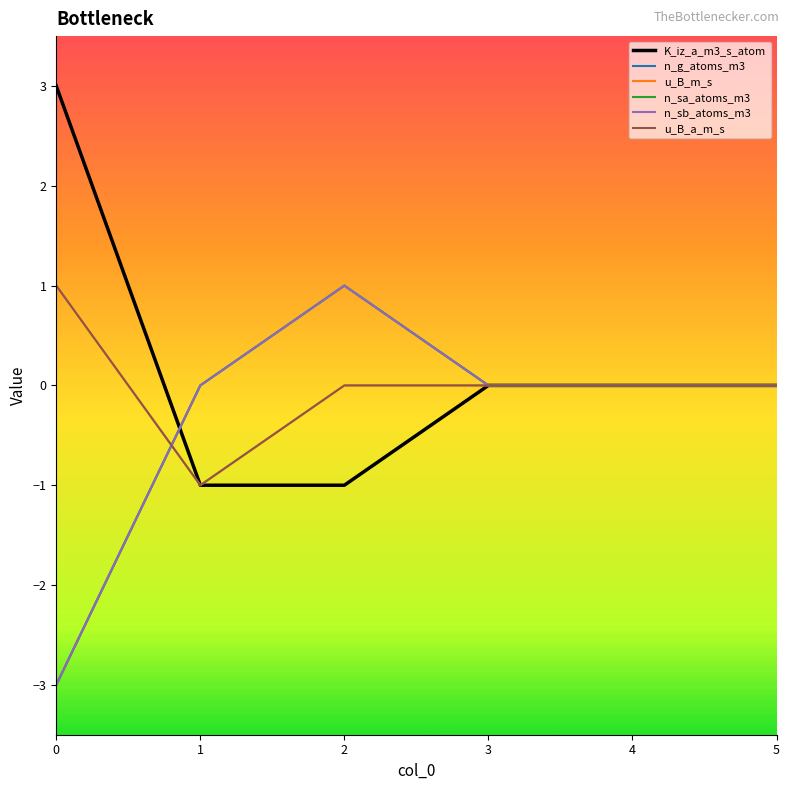

At which label is K_iz_a_m3_s_atom closest to 1?

3